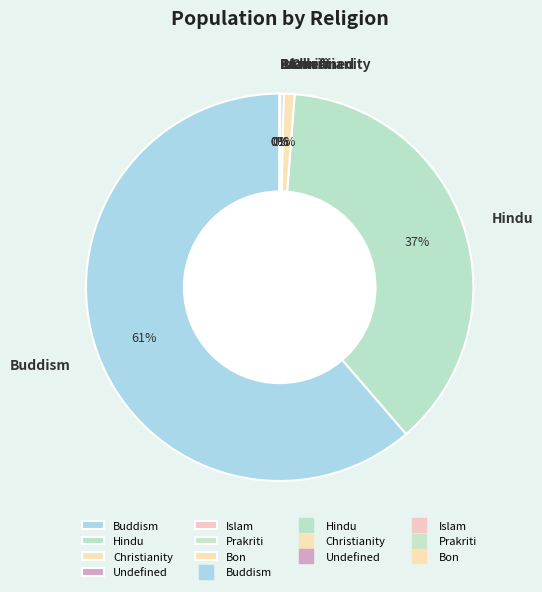

To the nearest percent, what portion does Hindu represent?

37%